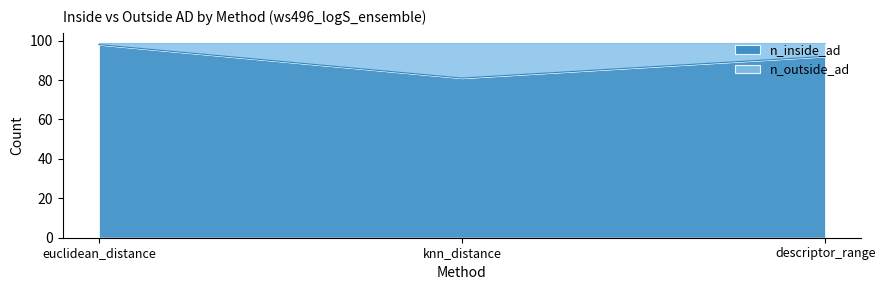

Where does the data first go above 92?

euclidean_distance